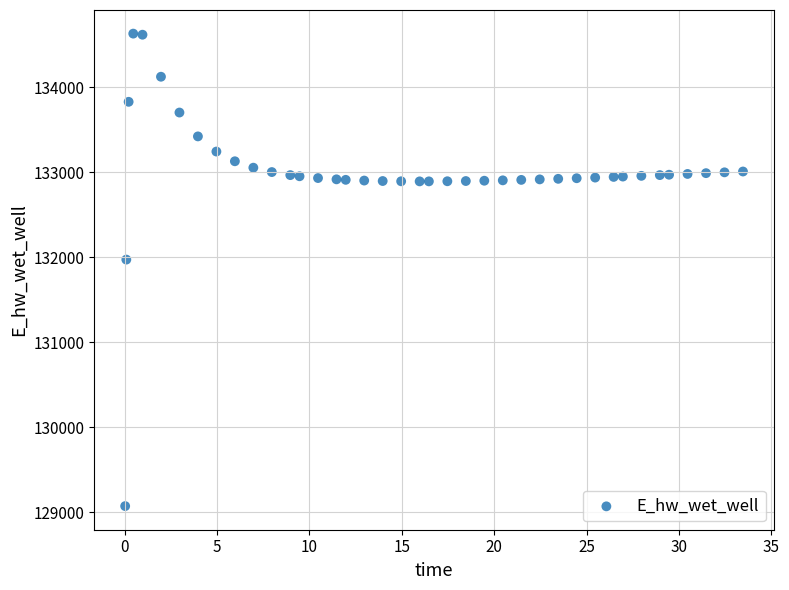

What Y value in the scatter plot is closest to 131849?

131970.0